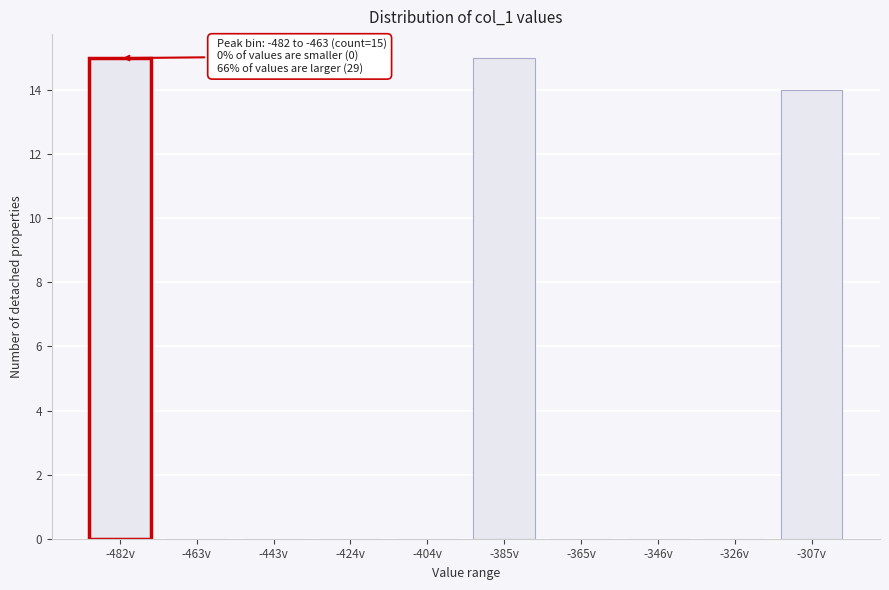

Reading left to right, transcribe all the data shown in this chart.

-482v=15	-463v=0	-443v=0	-424v=0	-404v=0	-385v=15	-365v=0	-346v=0	-326v=0	-307v=14